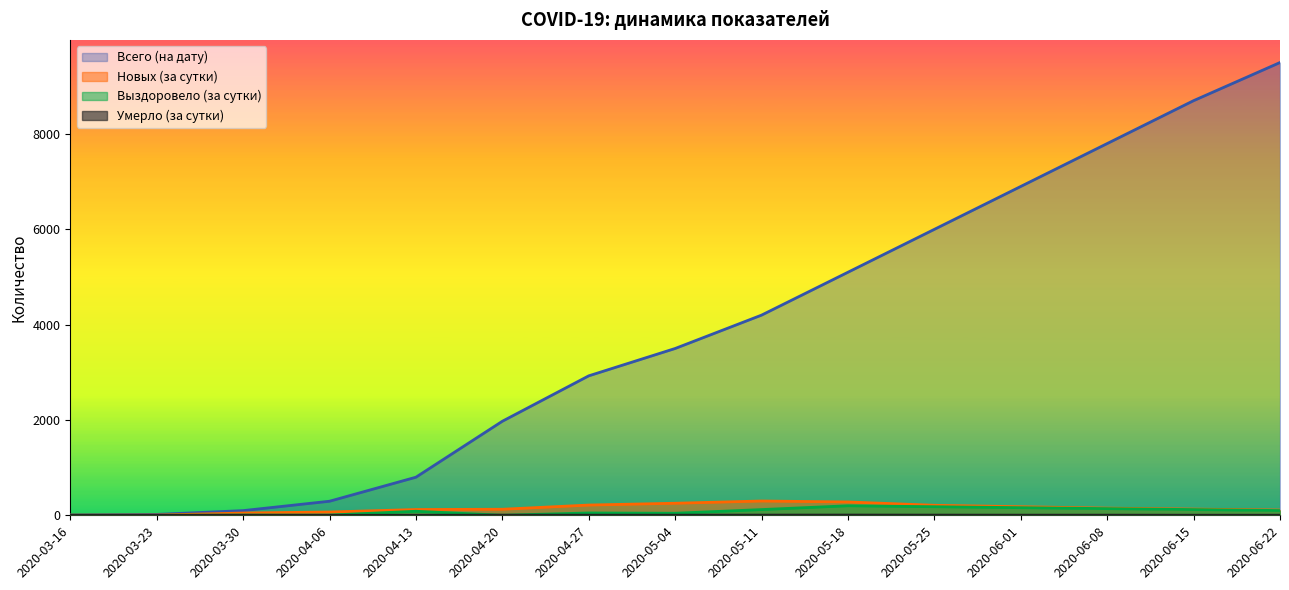

Count the number of categories in the chart.

15